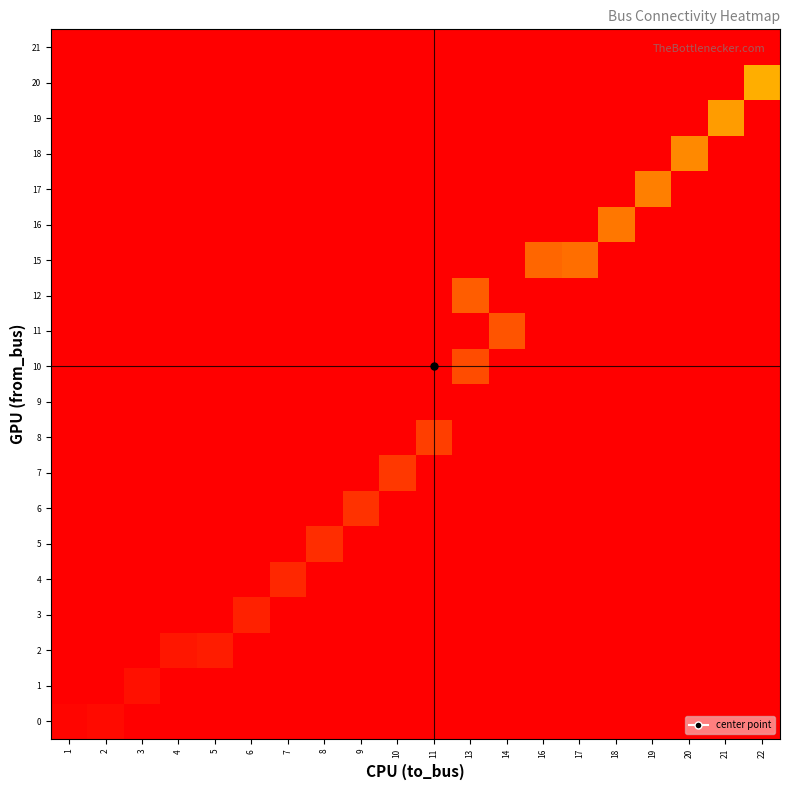

Reading right to left, list all the values displayed in this chart.

0: 22=-1	21=-1	20=-1	19=-1	18=-1	17=-1	16=-1	14=-1	13=-1	11=-1	10=-1	9=-1	8=-1	7=-1	6=-1	5=-1	4=-1	3=-1	2=1	1=0
1: 22=-1	21=-1	20=-1	19=-1	18=-1	17=-1	16=-1	14=-1	13=-1	11=-1	10=-1	9=-1	8=-1	7=-1	6=-1	5=-1	4=-1	3=2	2=-1	1=-1
2: 22=-1	21=-1	20=-1	19=-1	18=-1	17=-1	16=-1	14=-1	13=-1	11=-1	10=-1	9=-1	8=-1	7=-1	6=-1	5=4	4=3	3=-1	2=-1	1=-1
3: 22=-1	21=-1	20=-1	19=-1	18=-1	17=-1	16=-1	14=-1	13=-1	11=-1	10=-1	9=-1	8=-1	7=-1	6=5	5=-1	4=-1	3=-1	2=-1	1=-1
4: 22=-1	21=-1	20=-1	19=-1	18=-1	17=-1	16=-1	14=-1	13=-1	11=-1	10=-1	9=-1	8=-1	7=6	6=-1	5=-1	4=-1	3=-1	2=-1	1=-1
5: 22=-1	21=-1	20=-1	19=-1	18=-1	17=-1	16=-1	14=-1	13=-1	11=-1	10=-1	9=-1	8=7	7=-1	6=-1	5=-1	4=-1	3=-1	2=-1	1=-1
6: 22=-1	21=-1	20=-1	19=-1	18=-1	17=-1	16=-1	14=-1	13=-1	11=-1	10=-1	9=8	8=-1	7=-1	6=-1	5=-1	4=-1	3=-1	2=-1	1=-1
7: 22=-1	21=-1	20=-1	19=-1	18=-1	17=-1	16=-1	14=-1	13=-1	11=-1	10=9	9=-1	8=-1	7=-1	6=-1	5=-1	4=-1	3=-1	2=-1	1=-1
8: 22=-1	21=-1	20=-1	19=-1	18=-1	17=-1	16=-1	14=-1	13=-1	11=10	10=-1	9=-1	8=-1	7=-1	6=-1	5=-1	4=-1	3=-1	2=-1	1=-1
9: 22=-1	21=-1	20=-1	19=-1	18=-1	17=-1	16=-1	14=-1	13=-1	11=-1	10=-1	9=-1	8=-1	7=-1	6=-1	5=-1	4=-1	3=-1	2=-1	1=-1
10: 22=-1	21=-1	20=-1	19=-1	18=-1	17=-1	16=-1	14=-1	13=12	11=-1	10=-1	9=-1	8=-1	7=-1	6=-1	5=-1	4=-1	3=-1	2=-1	1=-1
11: 22=-1	21=-1	20=-1	19=-1	18=-1	17=-1	16=-1	14=13	13=-1	11=-1	10=-1	9=-1	8=-1	7=-1	6=-1	5=-1	4=-1	3=-1	2=-1	1=-1
12: 22=-1	21=-1	20=-1	19=-1	18=-1	17=-1	16=-1	14=-1	13=14	11=-1	10=-1	9=-1	8=-1	7=-1	6=-1	5=-1	4=-1	3=-1	2=-1	1=-1
15: 22=-1	21=-1	20=-1	19=-1	18=-1	17=16	16=15	14=-1	13=-1	11=-1	10=-1	9=-1	8=-1	7=-1	6=-1	5=-1	4=-1	3=-1	2=-1	1=-1
16: 22=-1	21=-1	20=-1	19=-1	18=17	17=-1	16=-1	14=-1	13=-1	11=-1	10=-1	9=-1	8=-1	7=-1	6=-1	5=-1	4=-1	3=-1	2=-1	1=-1
17: 22=-1	21=-1	20=-1	19=18	18=-1	17=-1	16=-1	14=-1	13=-1	11=-1	10=-1	9=-1	8=-1	7=-1	6=-1	5=-1	4=-1	3=-1	2=-1	1=-1
18: 22=-1	21=-1	20=19	19=-1	18=-1	17=-1	16=-1	14=-1	13=-1	11=-1	10=-1	9=-1	8=-1	7=-1	6=-1	5=-1	4=-1	3=-1	2=-1	1=-1
19: 22=-1	21=20	20=-1	19=-1	18=-1	17=-1	16=-1	14=-1	13=-1	11=-1	10=-1	9=-1	8=-1	7=-1	6=-1	5=-1	4=-1	3=-1	2=-1	1=-1
20: 22=21	21=-1	20=-1	19=-1	18=-1	17=-1	16=-1	14=-1	13=-1	11=-1	10=-1	9=-1	8=-1	7=-1	6=-1	5=-1	4=-1	3=-1	2=-1	1=-1
21: 22=-1	21=-1	20=-1	19=-1	18=-1	17=-1	16=-1	14=-1	13=-1	11=-1	10=-1	9=-1	8=-1	7=-1	6=-1	5=-1	4=-1	3=-1	2=-1	1=-1